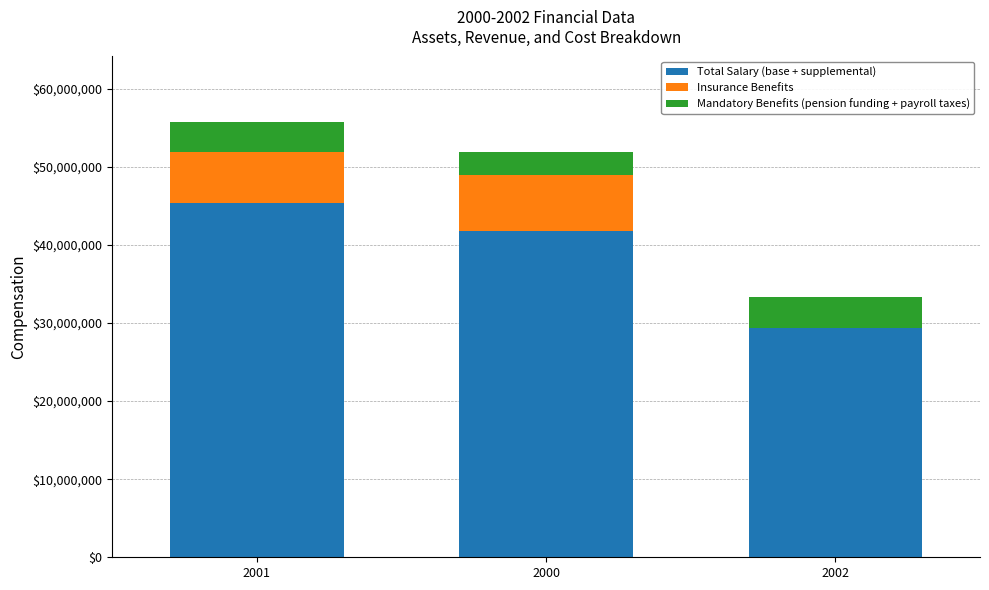

At which category is the sum across all series the highest?

2001